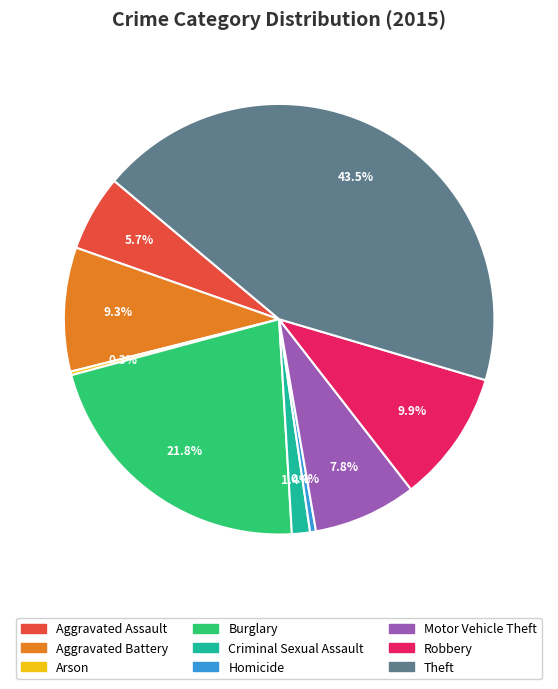

How much of the chart is everything except Aggravated Assault?

94.3%